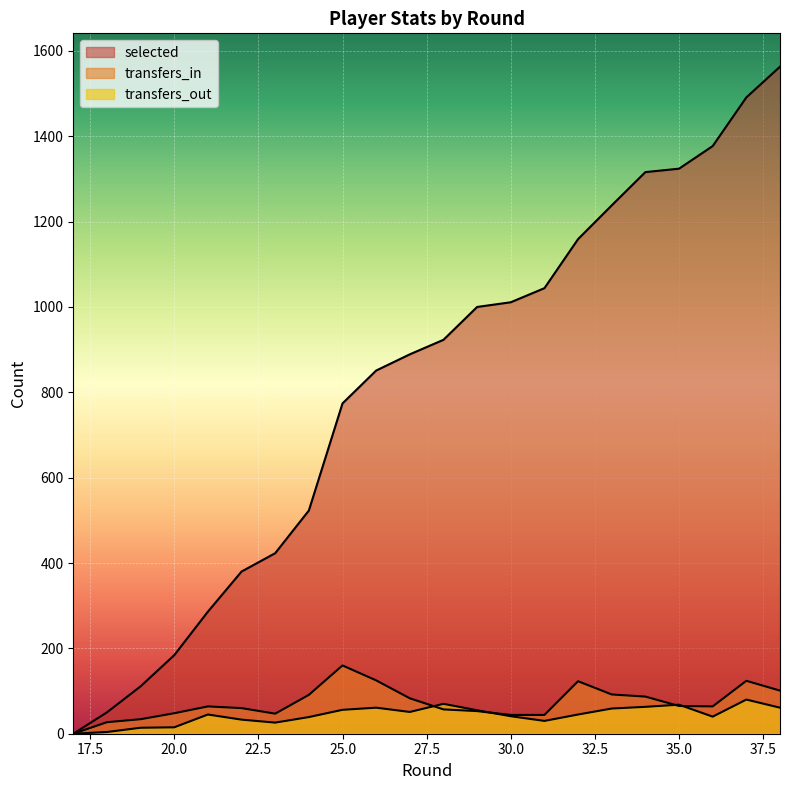

What is the spread (max minus min) of values at 29?

947